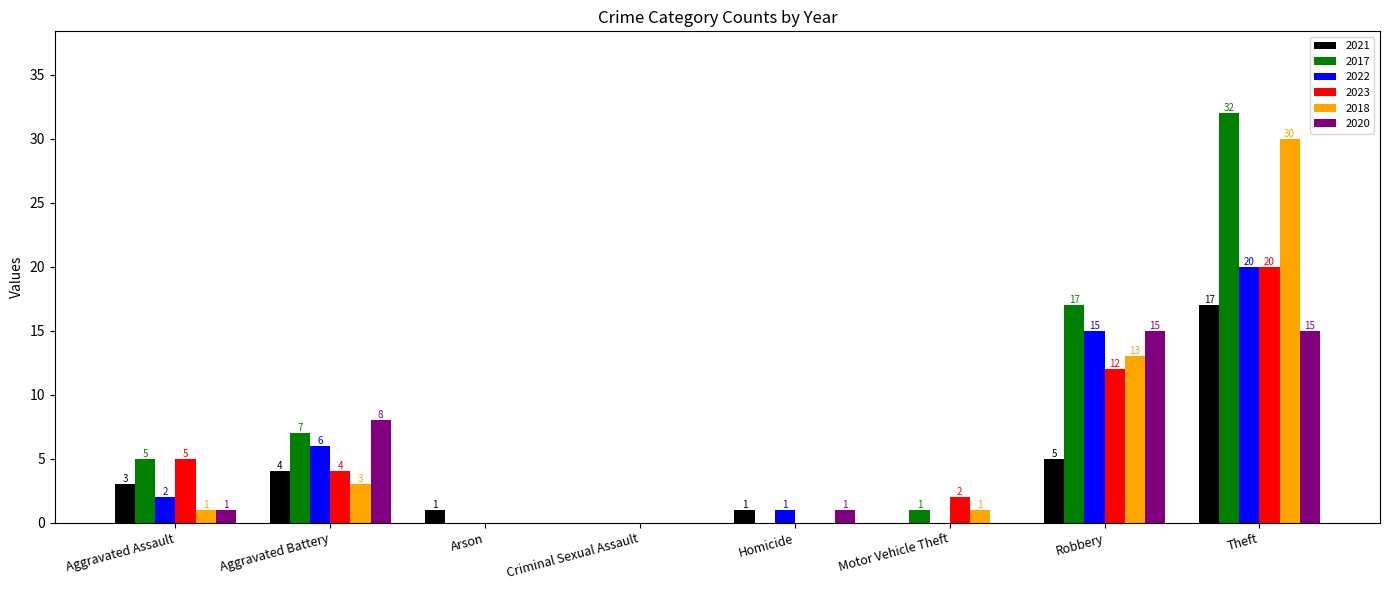

Is it true that 2022 equals 9 at Aggravated Battery?

False